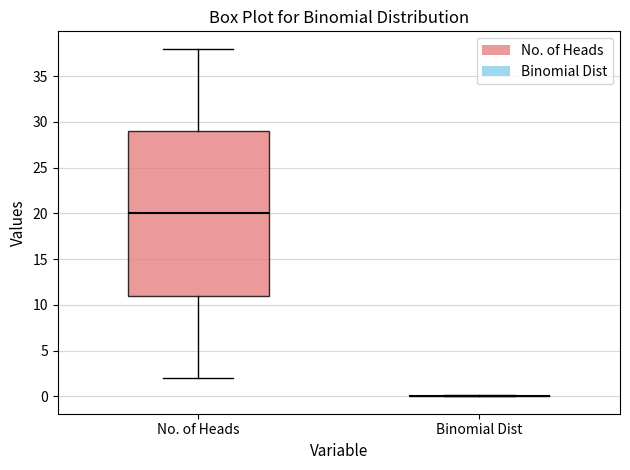

Where does the upper whisker of the box for No. of Heads end on the y-axis? The values are not printed on the chart, so give them approximately, as read against the axis.

38